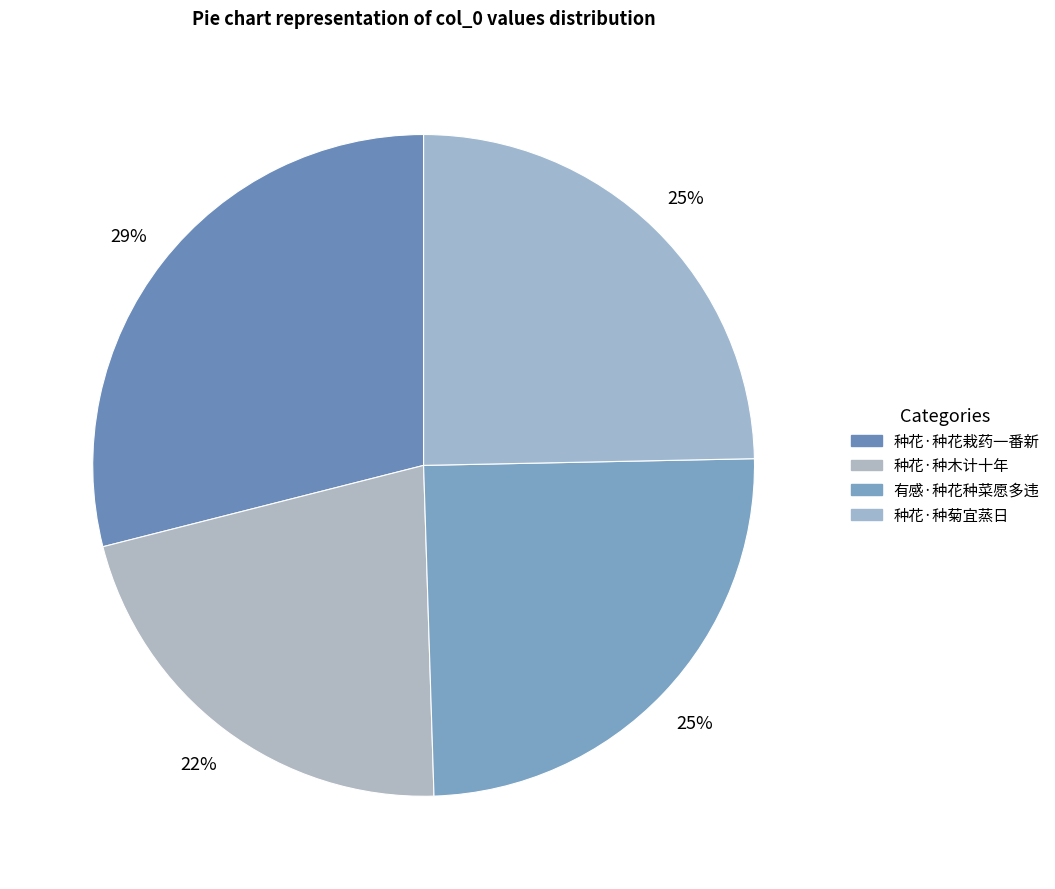

Does 有感·种花种菜愿多违 represent more than half of the total?

No